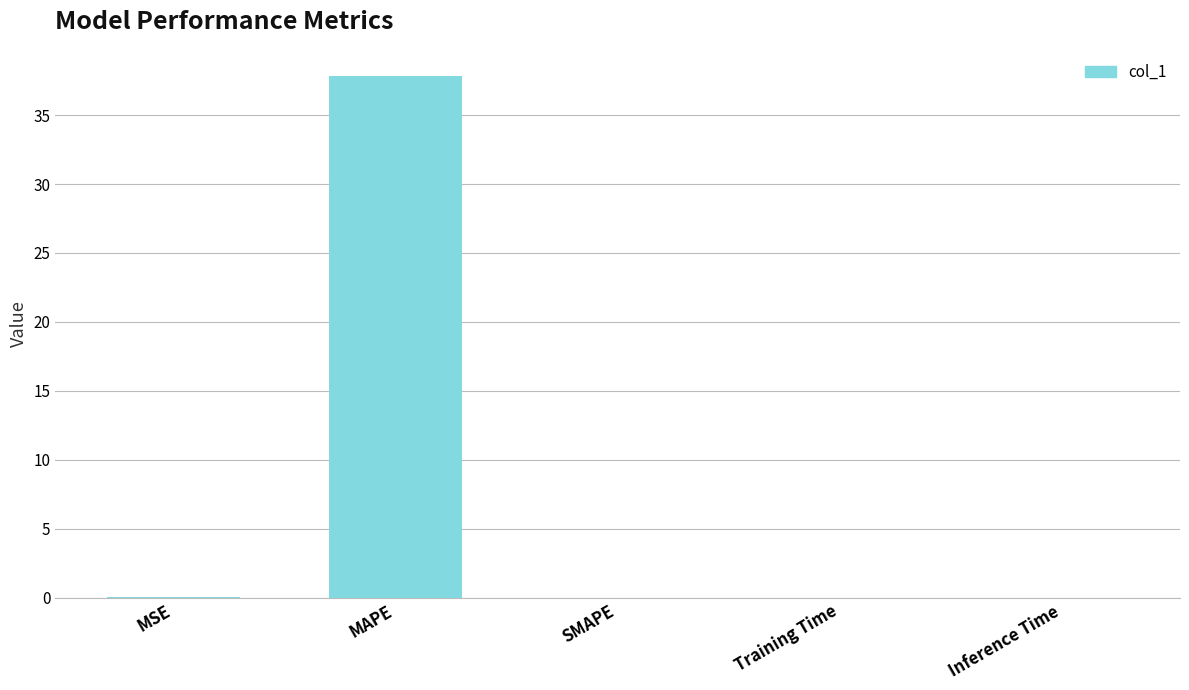

How many series are shown in this chart?

1